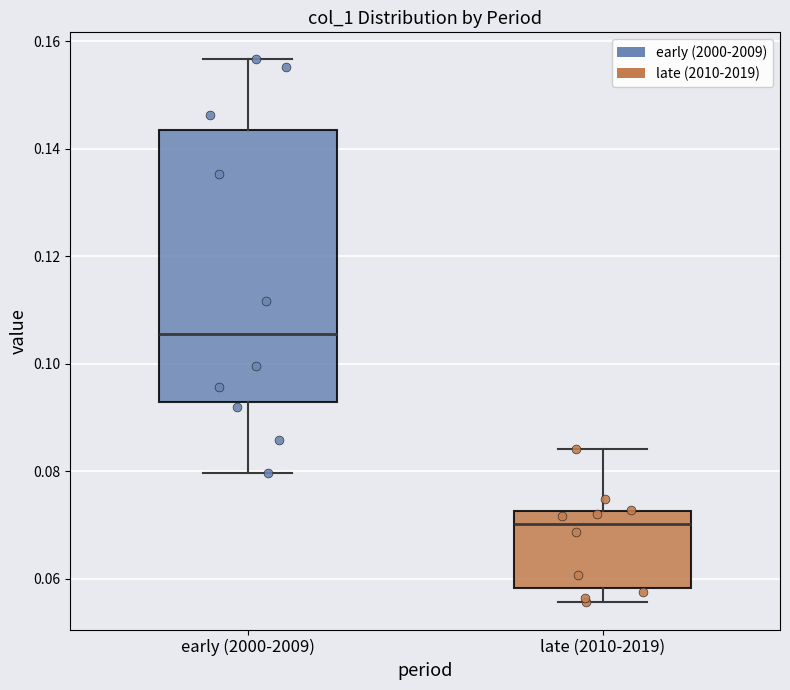

Where does the upper whisker of the box for late (2010-2019) end on the y-axis? The values are not printed on the chart, so give them approximately, as read against the axis.

0.084